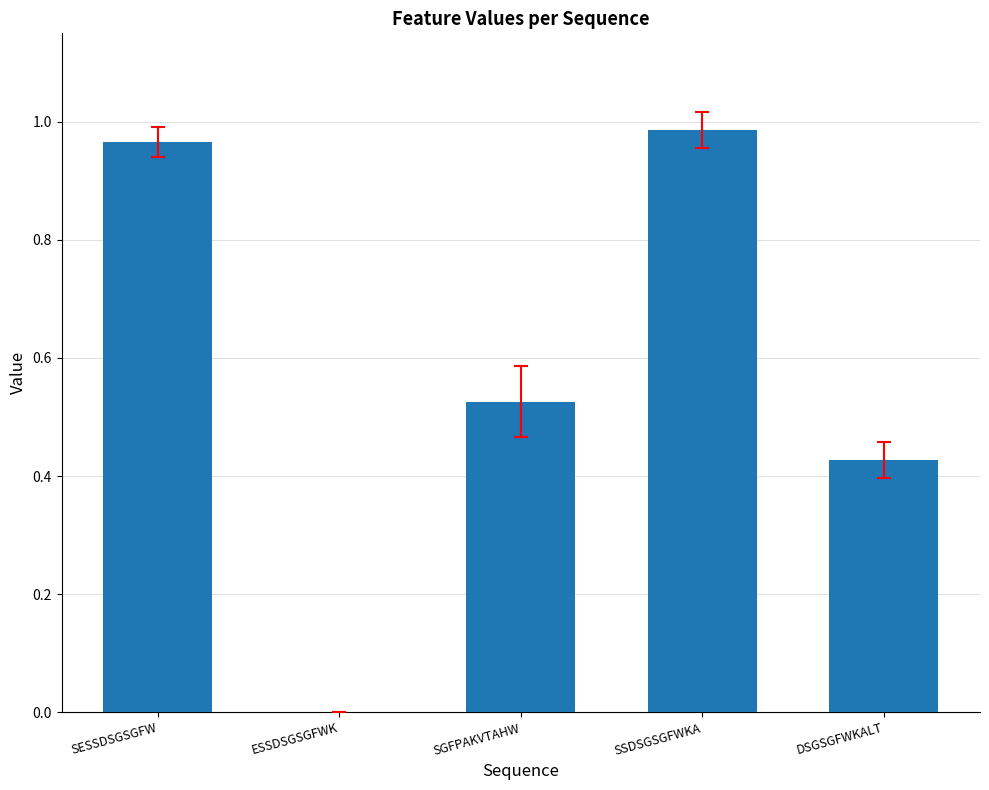

At which category does the chart reach its peak across all series?

SSDSGSGFWKA